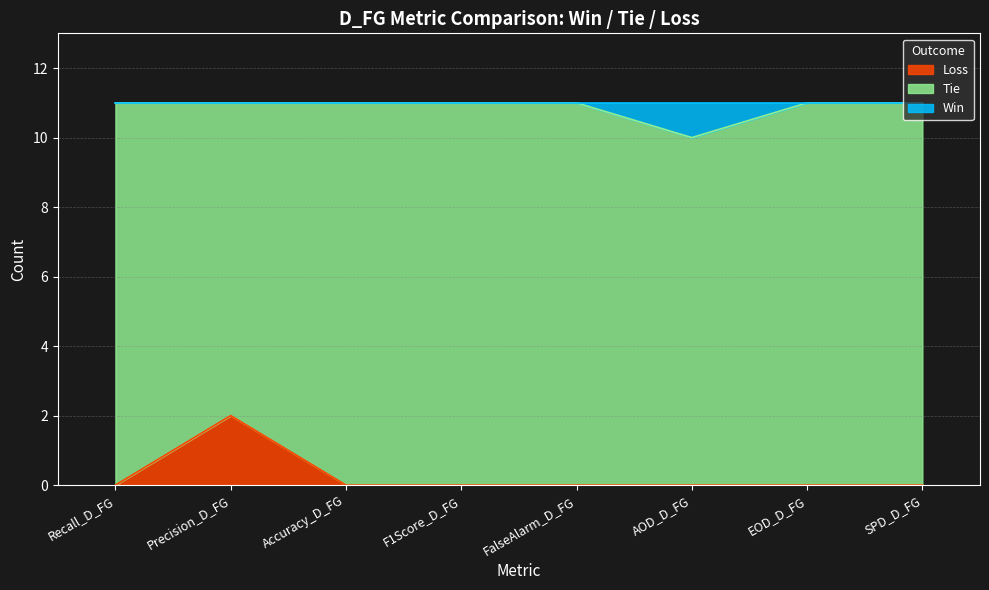

At which category does the chart reach its minimum across all series?

Recall_D_FG